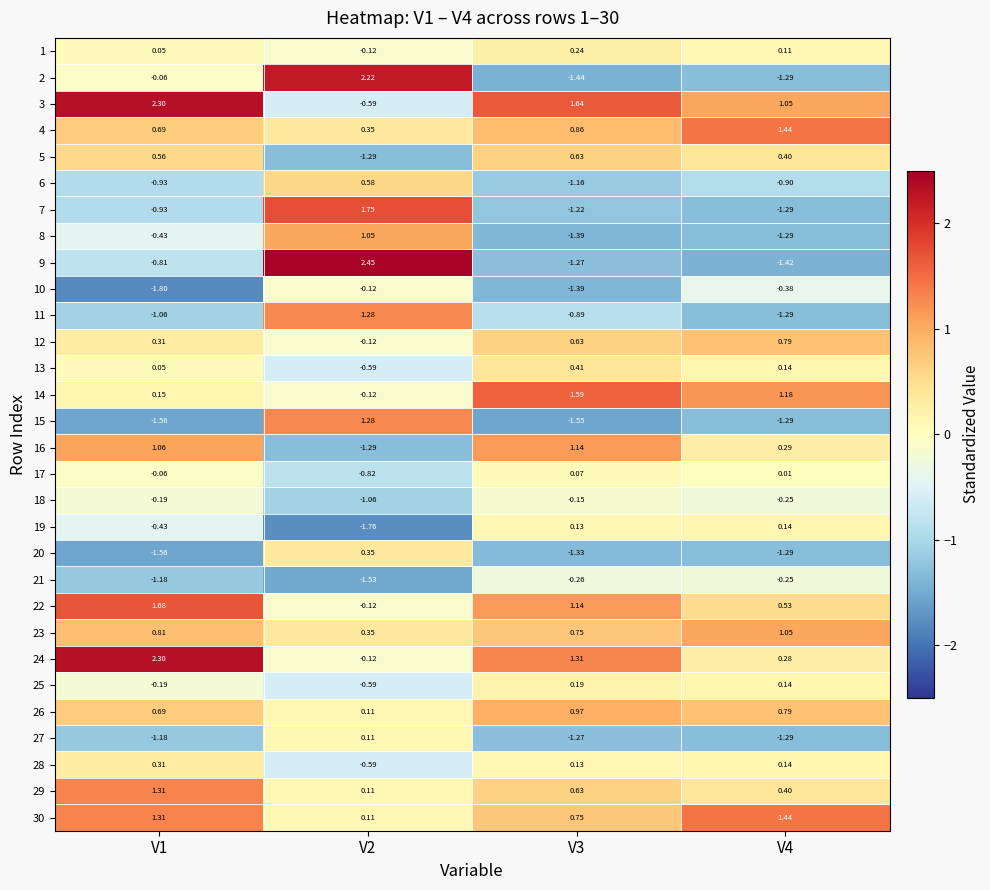

Is the value of 16 at V4 greater than the value of 20 at V2?

No